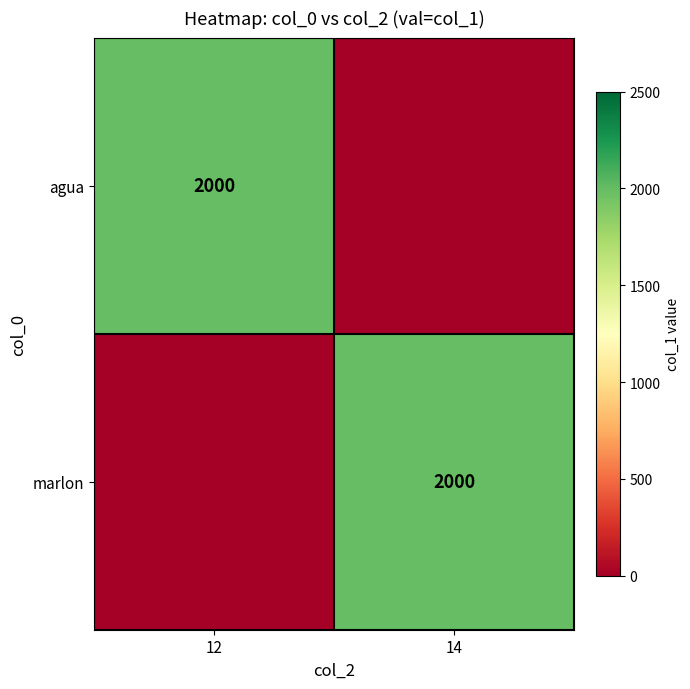

The marlon series shows 3102 at 14. True or false?

False